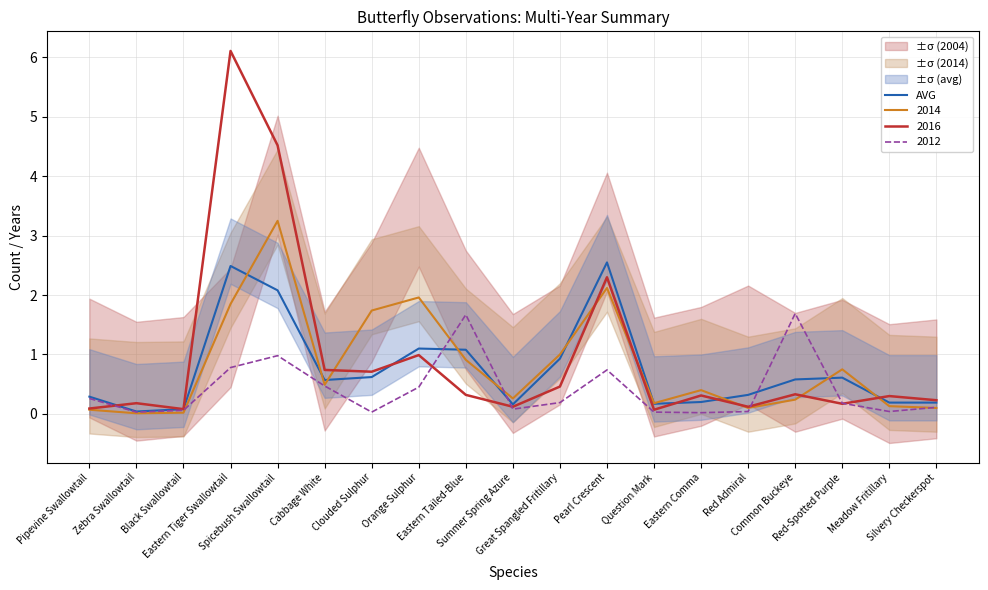

Reading left to right, extract all data points from this chart.

Pipevine Swallowtail=0.3	Zebra Swallowtail=0.0	Black Swallowtail=0.1	Eastern Tiger Swallowtail=2.5	Spicebush Swallowtail=2.1	Cabbage White=0.6	Clouded Sulphur=0.6	Orange Sulphur=1.1	Eastern Tailed-Blue=1.1	Summer Spring Azure=0.2	Great Spangled Fritillary=0.9	Pearl Crescent=2.5	Question Mark=0.2	Eastern Comma=0.2	Red Admiral=0.3	Common Buckeye=0.6	Red-Spotted Purple=0.6	Meadow Fritillary=0.2	Silvery Checkerspot=0.2